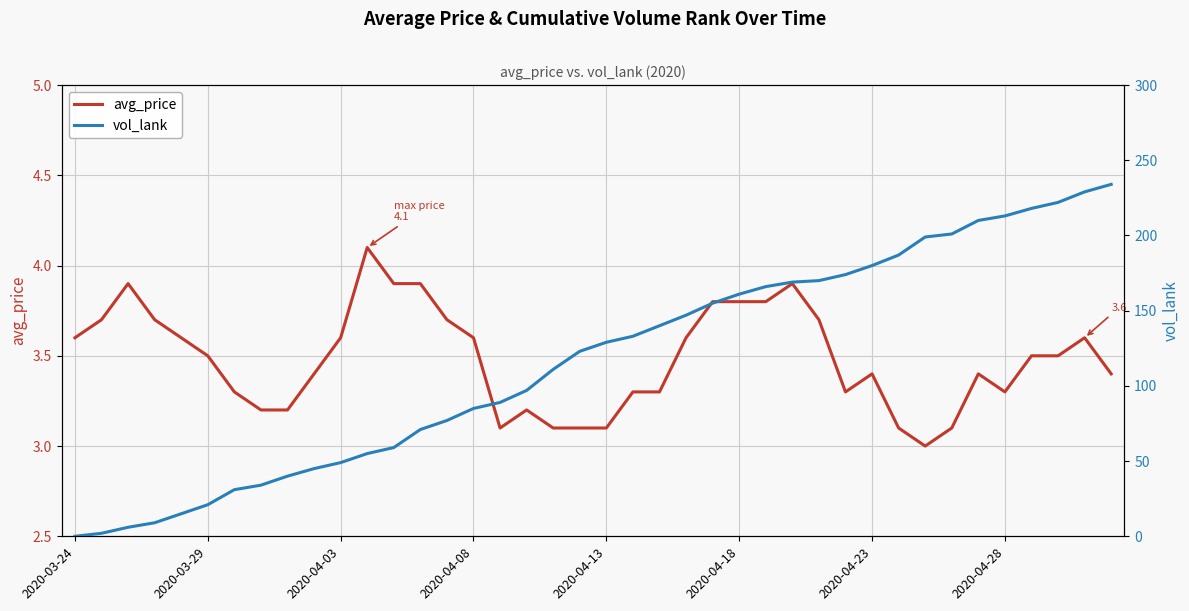

True or false: avg_price has a value of 1.2 at 2020-04-13.

False